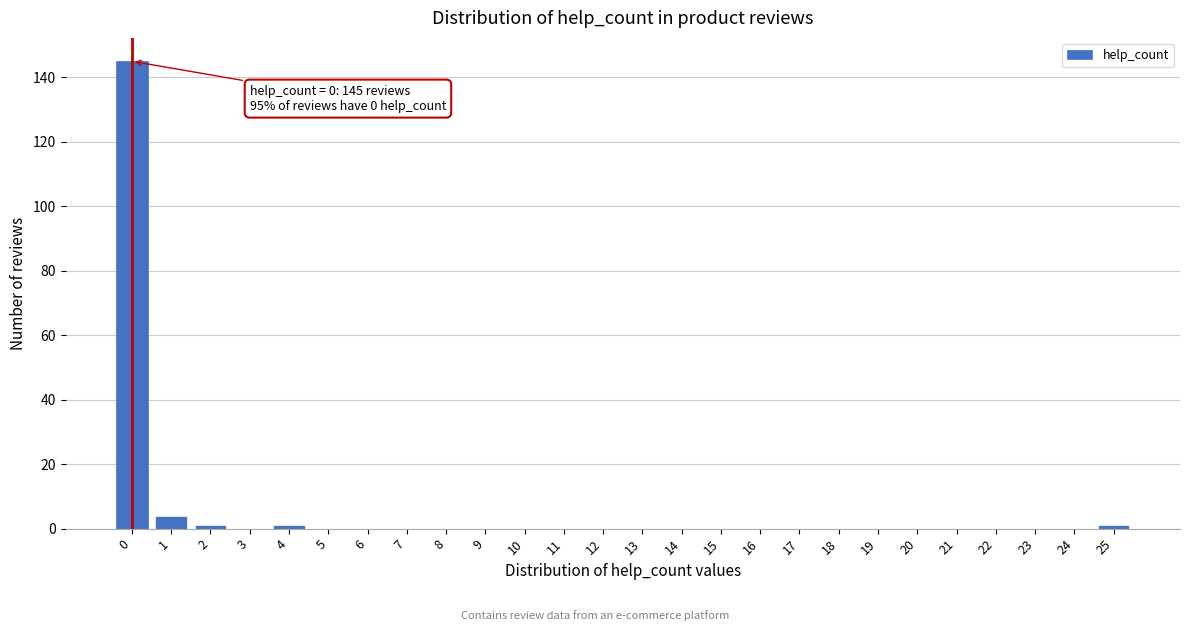

Reading left to right, transcribe all the data shown in this chart.

0=145	1=4	2=1	3=0	4=1	5=0	6=0	7=0	8=0	9=0	10=0	11=0	12=0	13=0	14=0	15=0	16=0	17=0	18=0	19=0	20=0	21=0	22=0	23=0	24=0	25=1